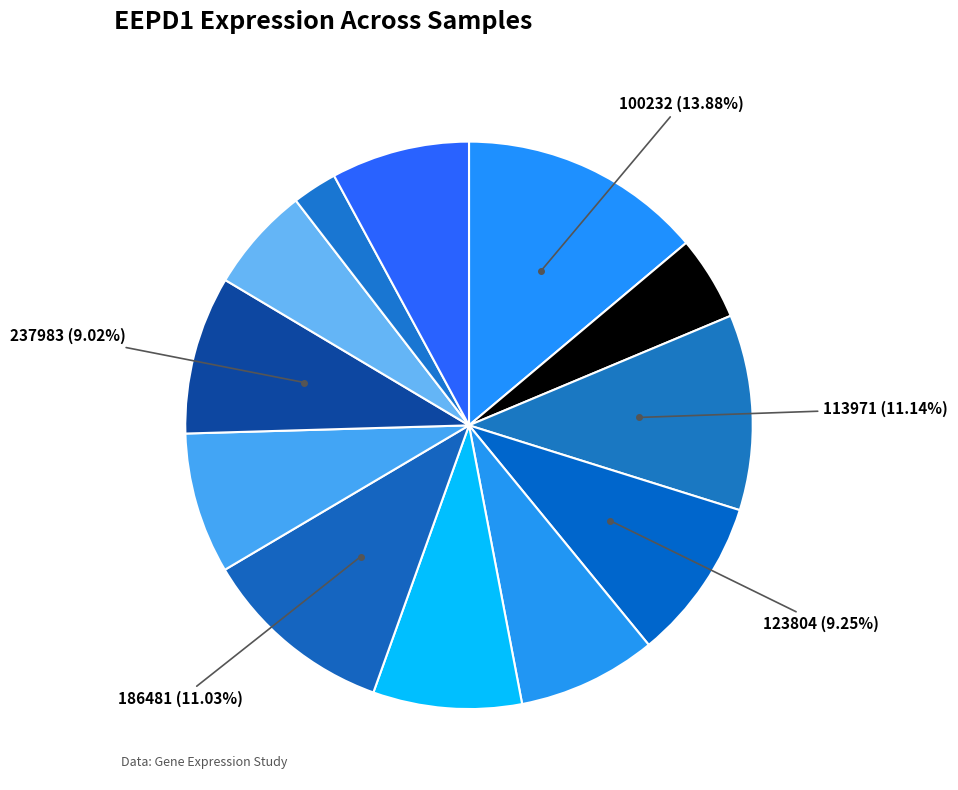

How many segments does this pie chart have?

12